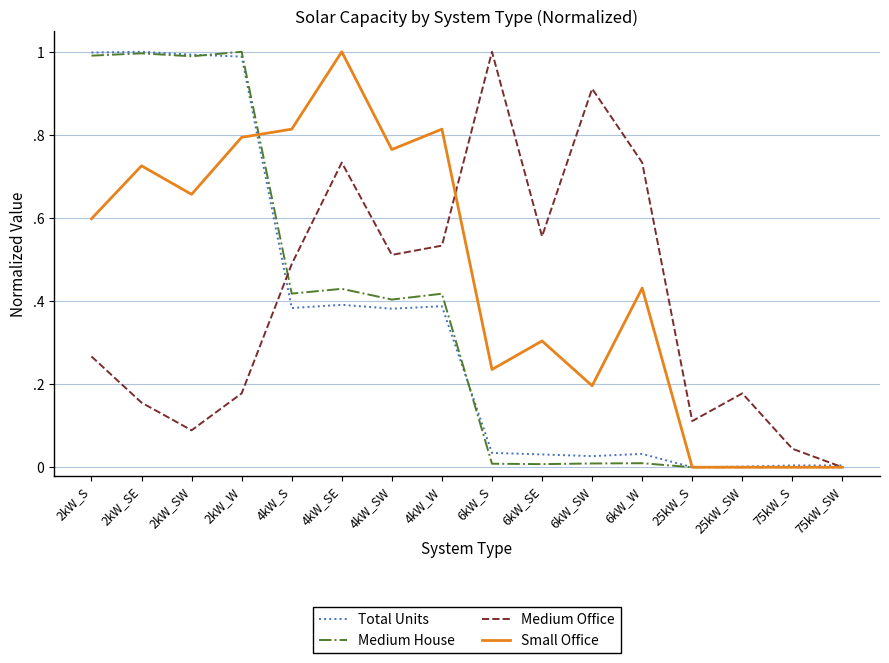

The Small Office series shows 0.1 at 6kW_S. True or false?

False